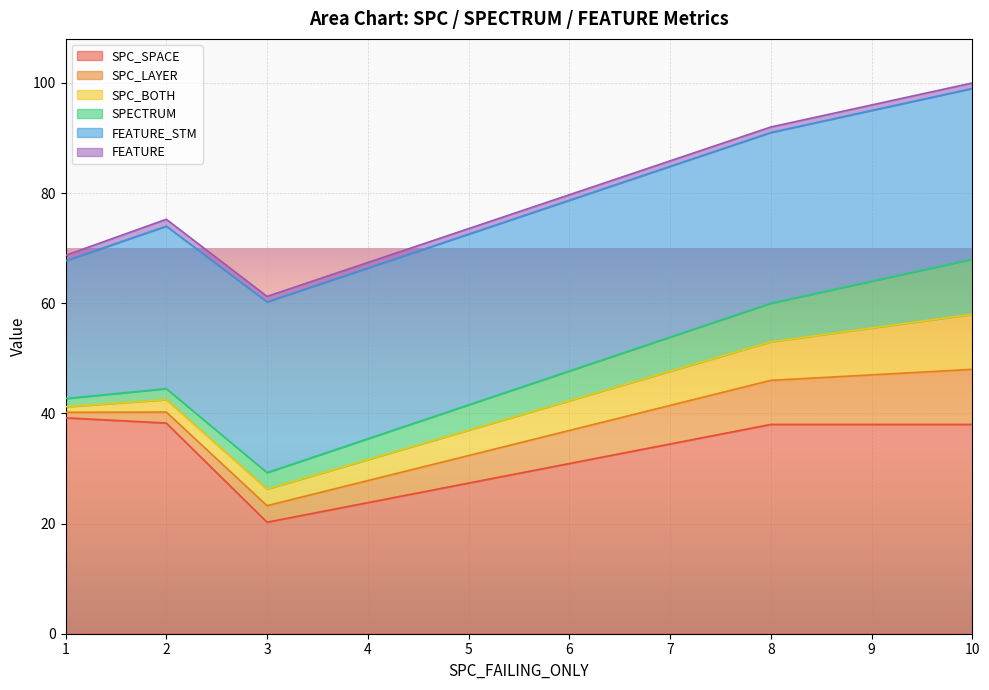

True or false: SPC_BOTH and SPC_SPACE cross at least once.

False